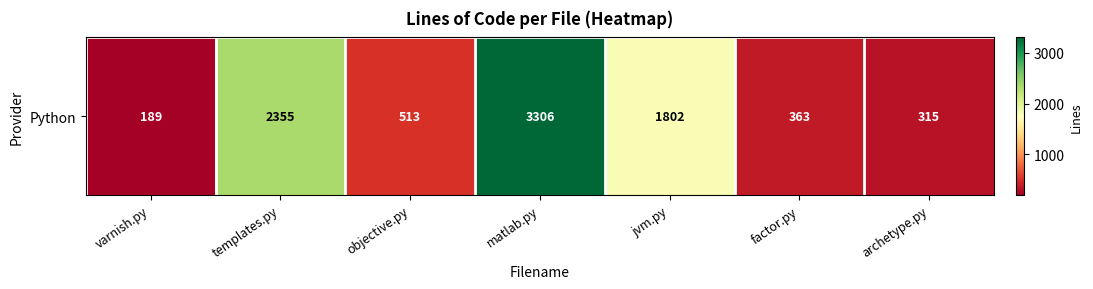

What is the difference between the maximum and minimum values?

3117